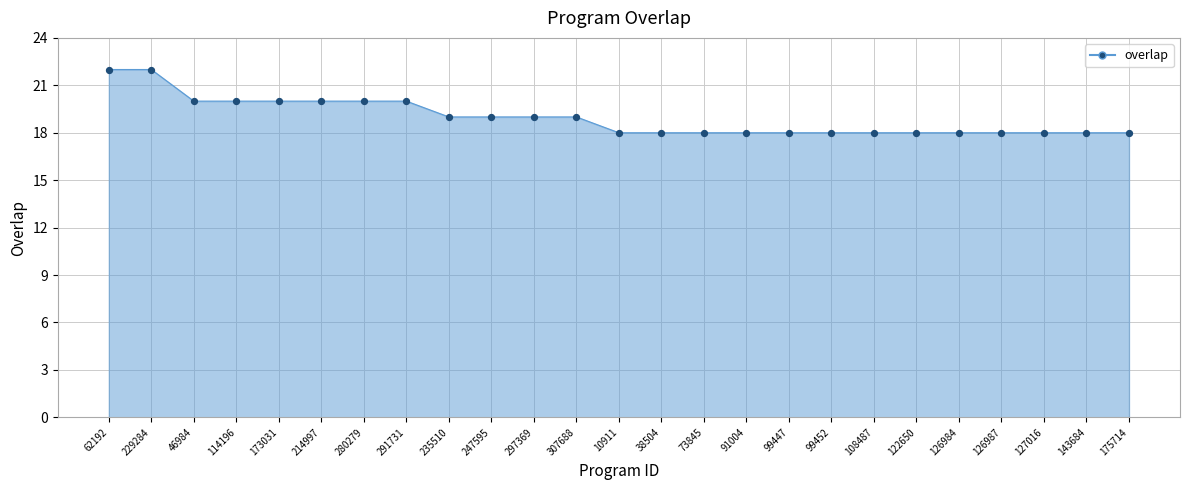

What is the ratio of the value at 127016 to the value at 235510?

0.9